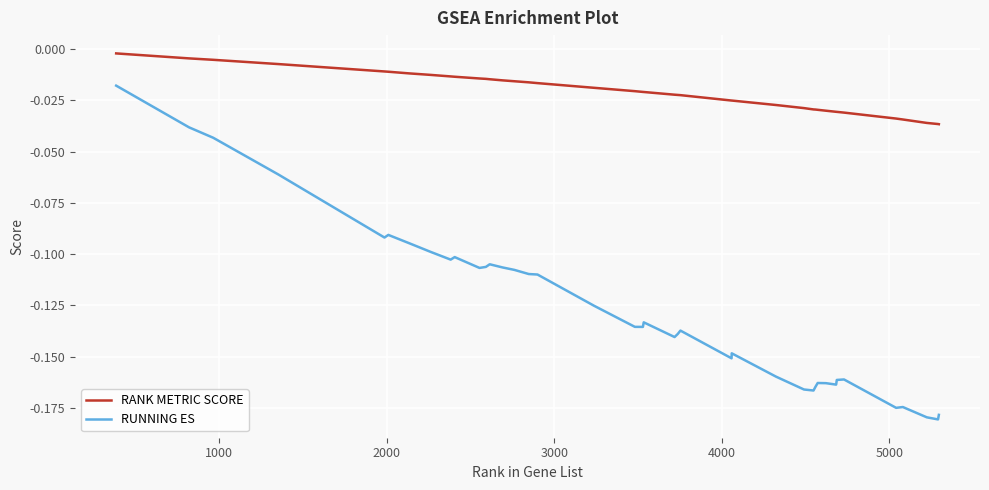

What is the difference between the maximum and second lowest values in the RUNNING ES series?

0.2